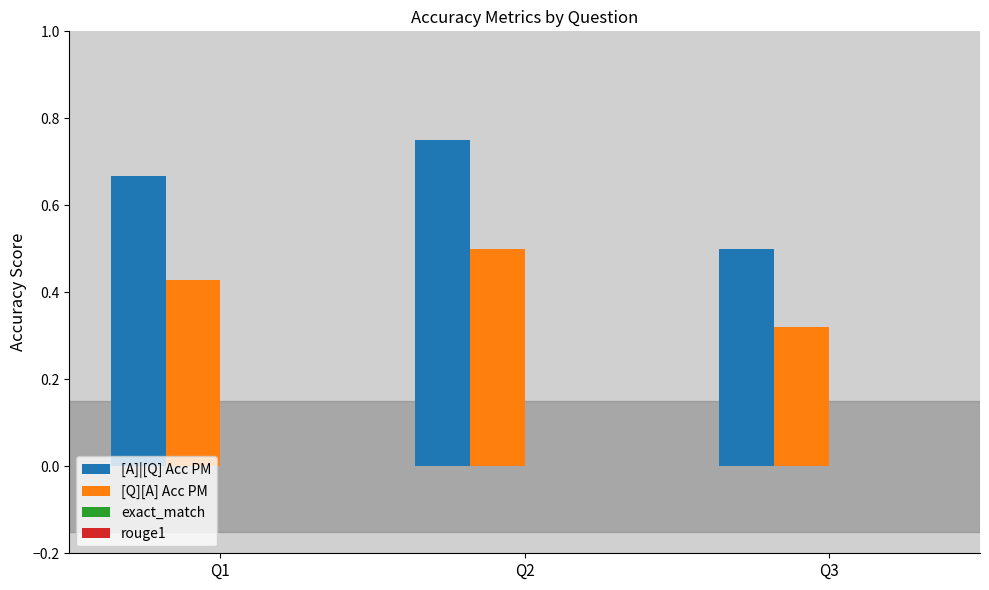

At which label is [A]|[Q] Acc PM closest to 0?

Q3